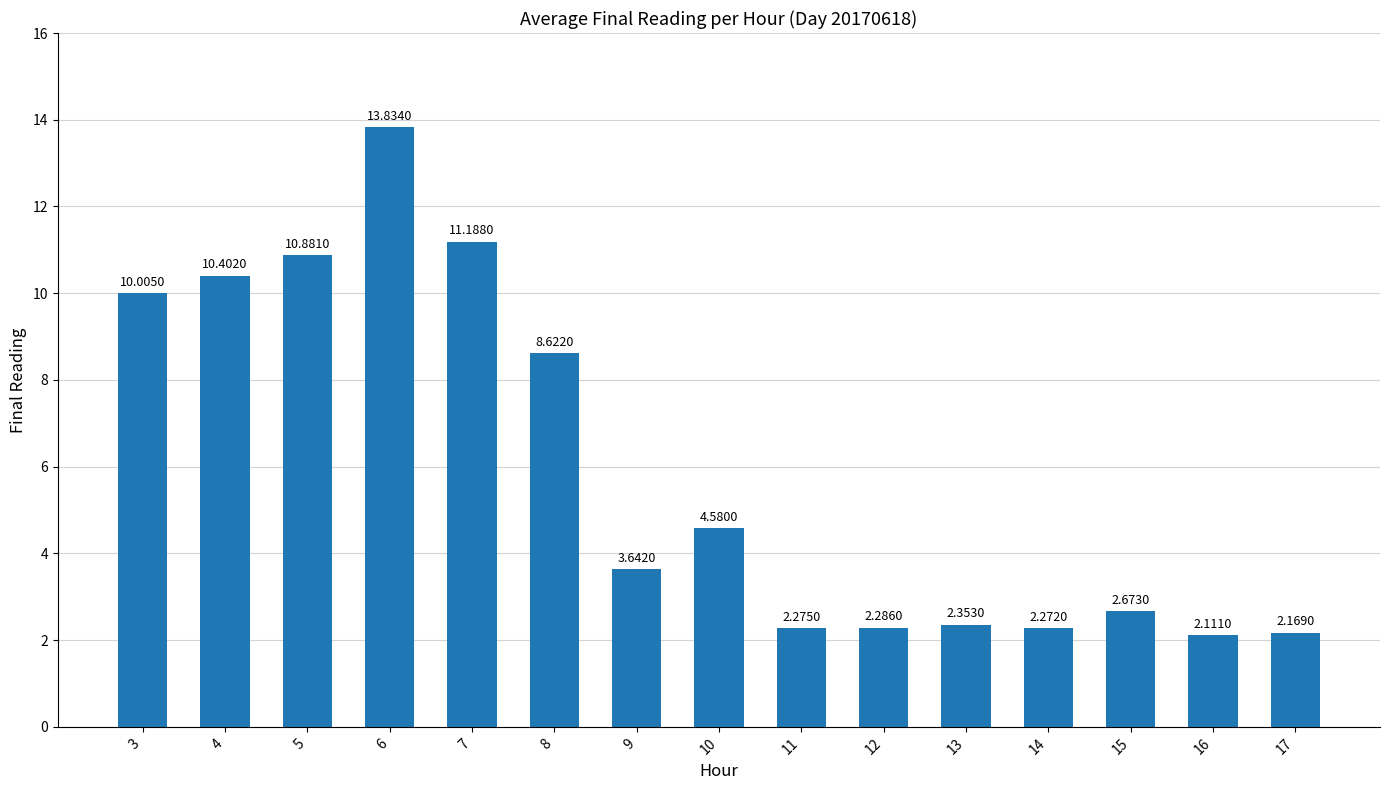

What is the change in value from 4 to 10?

-5.8